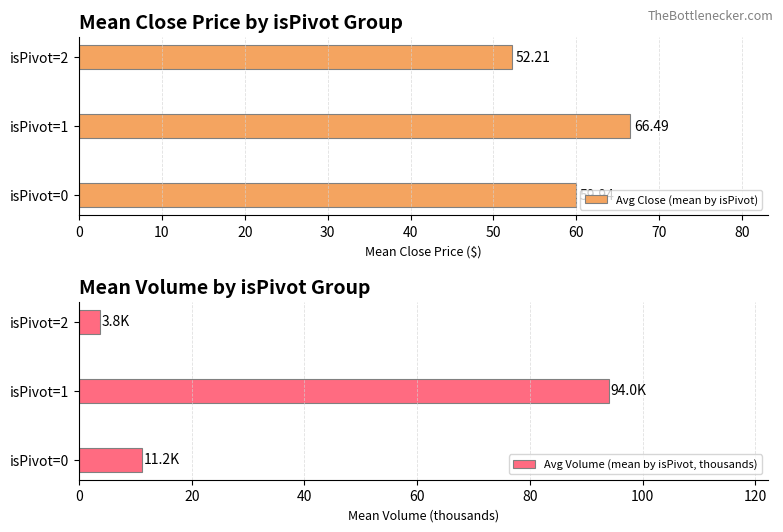

List the labels in order of Avg Close (mean by isPivot) value, smallest first.

isPivot=2, isPivot=0, isPivot=1